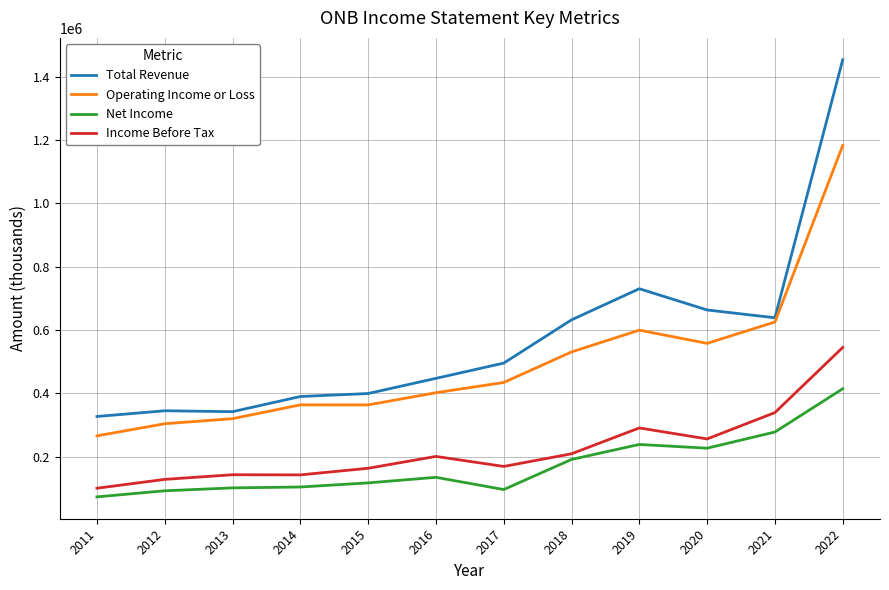

What is the minimum value for Net Income?

72500